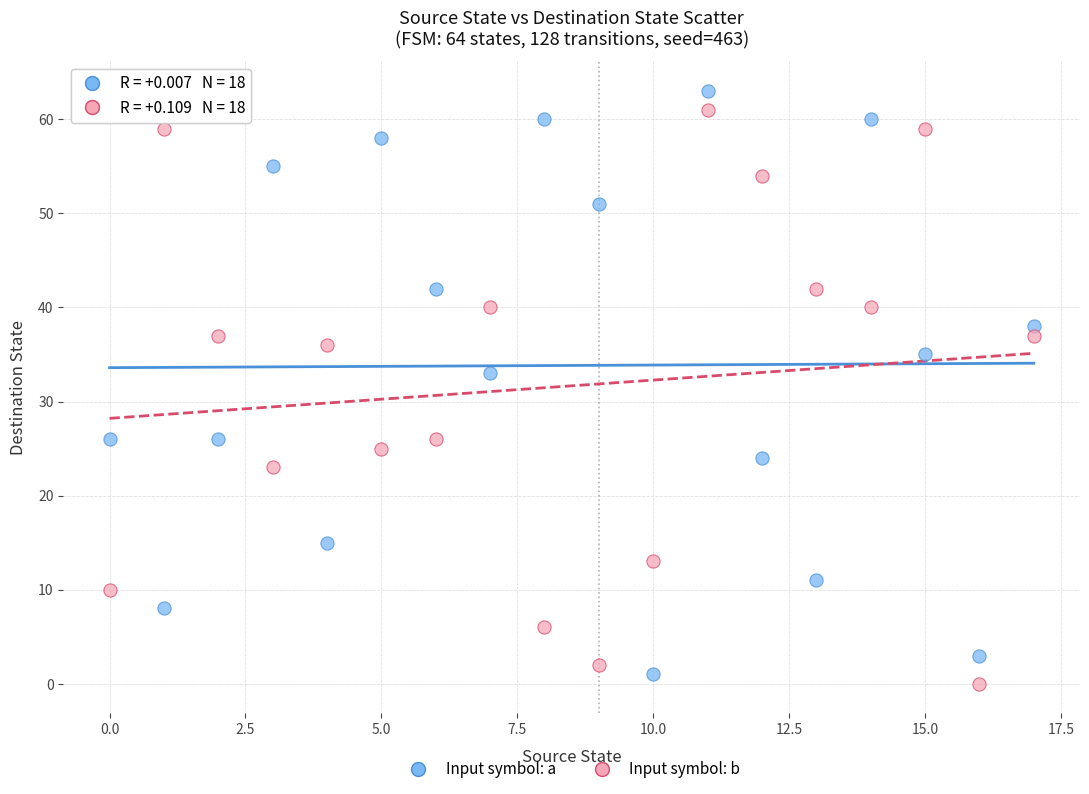

Which series has the widest spread of Y values?

Input symbol: a